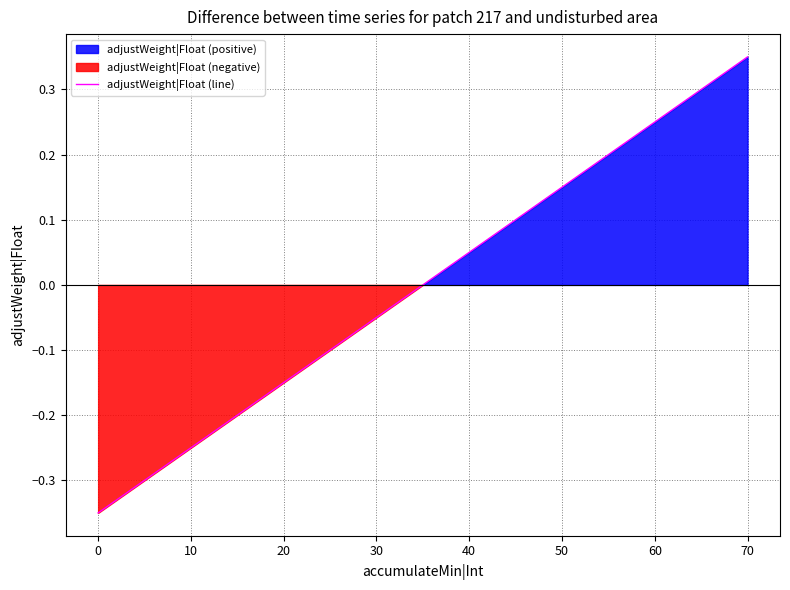

Reading left to right, what are all the values shown in this chart?

-0.3	-0.2	-0.1	-0.0	0.1	0.2	0.3	0.4